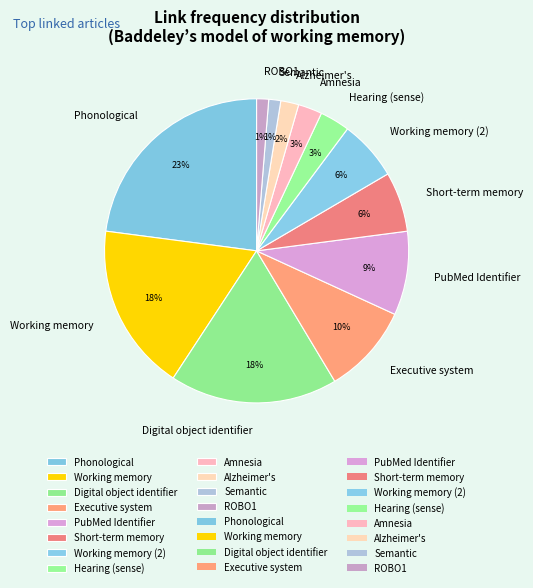

Does any single category account for the majority?

No